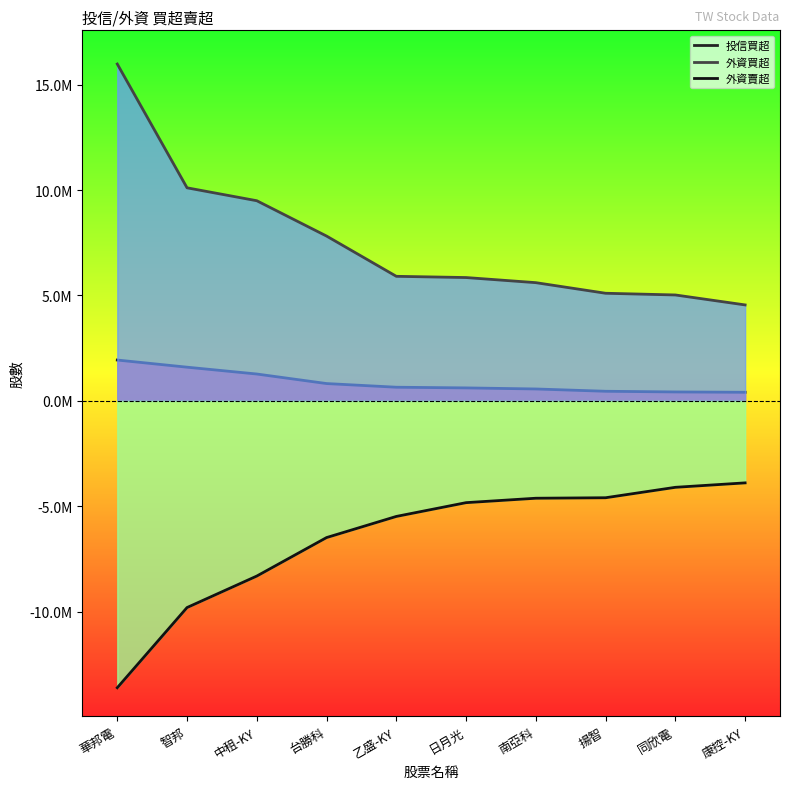

At which label does 外資買超 reach its peak?

華邦電